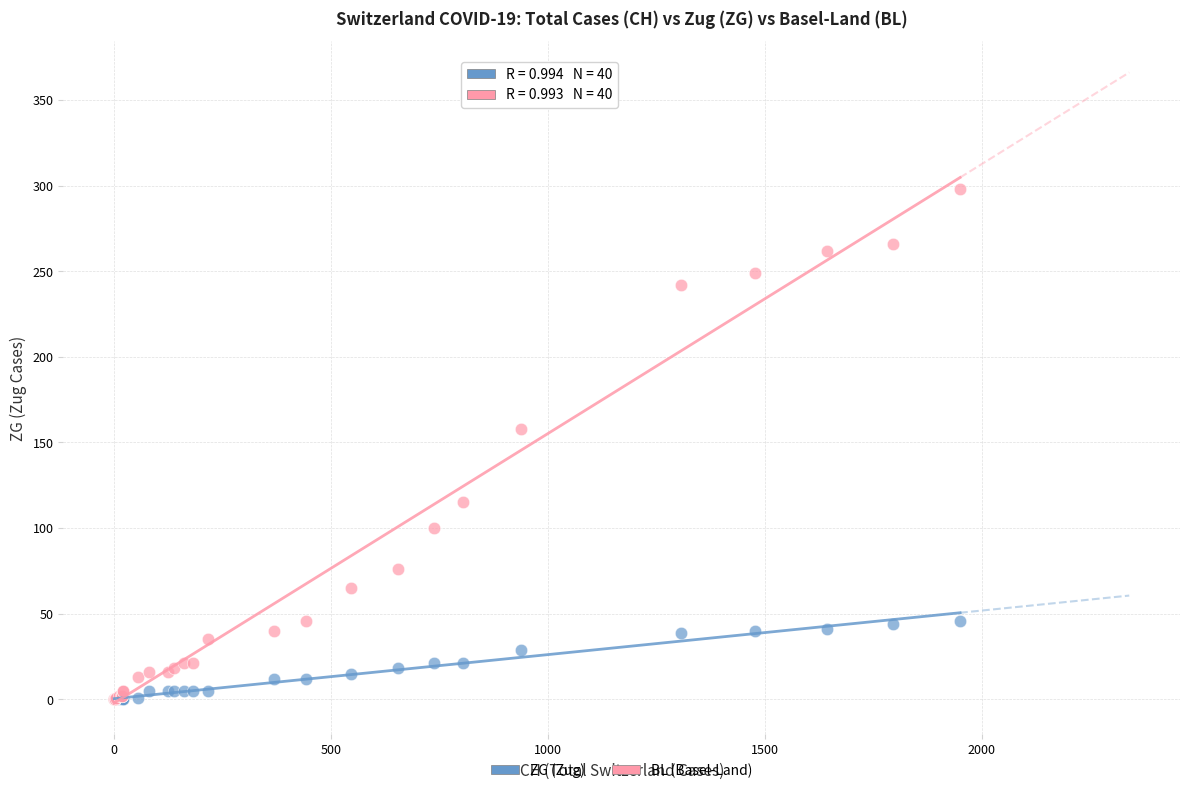

What are all the series names shown in the legend?

ZG (Zug), BL (Basel-Land)